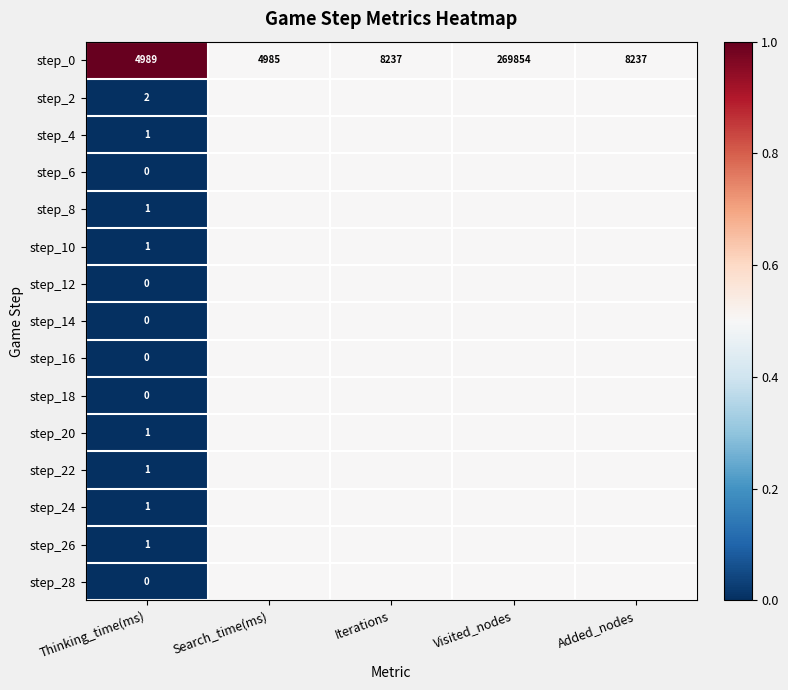

What is the difference between the step_0 values at Thinking_time(ms) and Search_time(ms)?

4.0